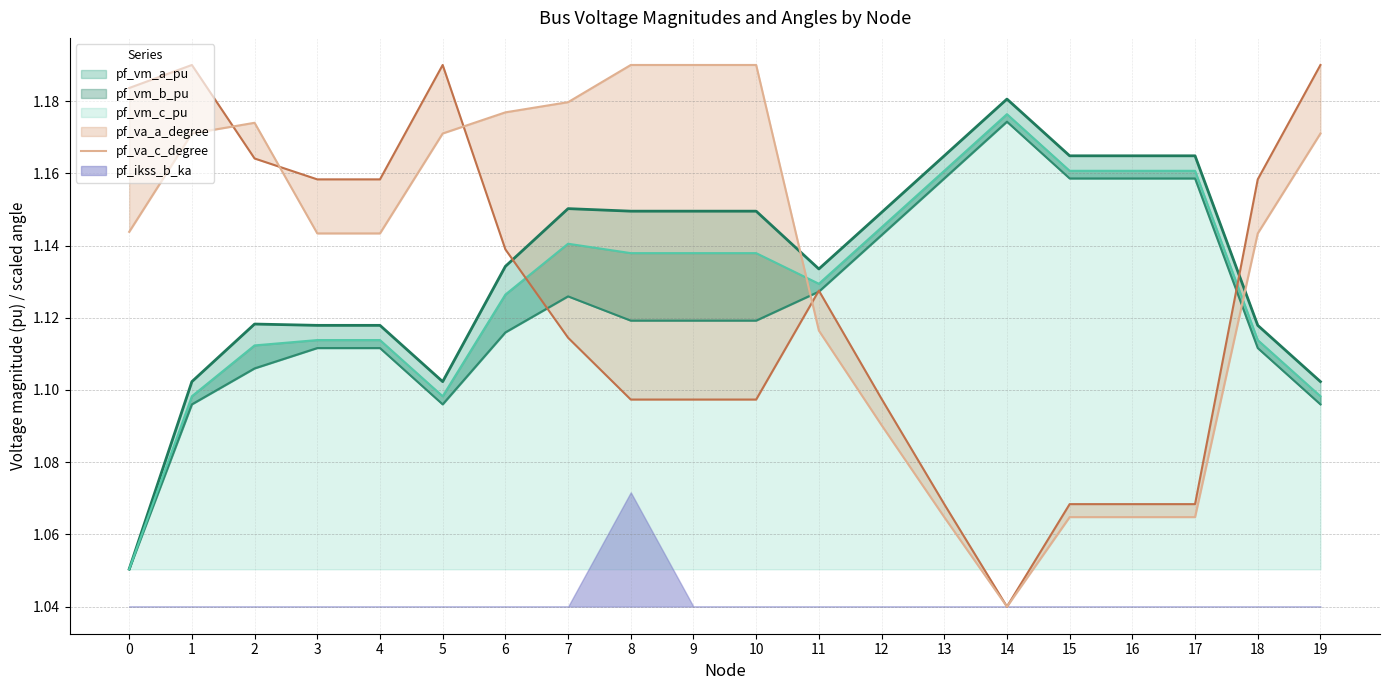

Which label corresponds to the smallest value in the chart?

14